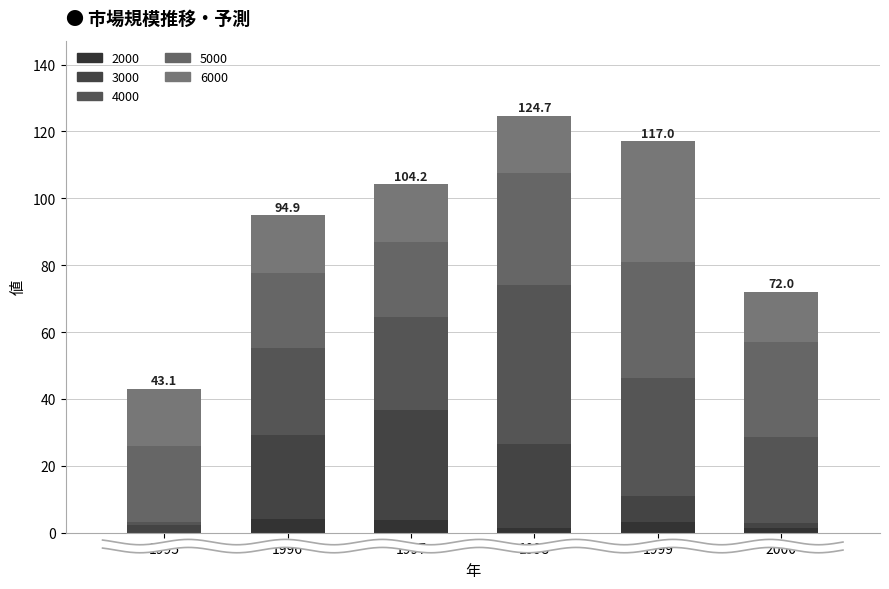

What is the difference between the 3000 values at 1996 and 1999?

17.2